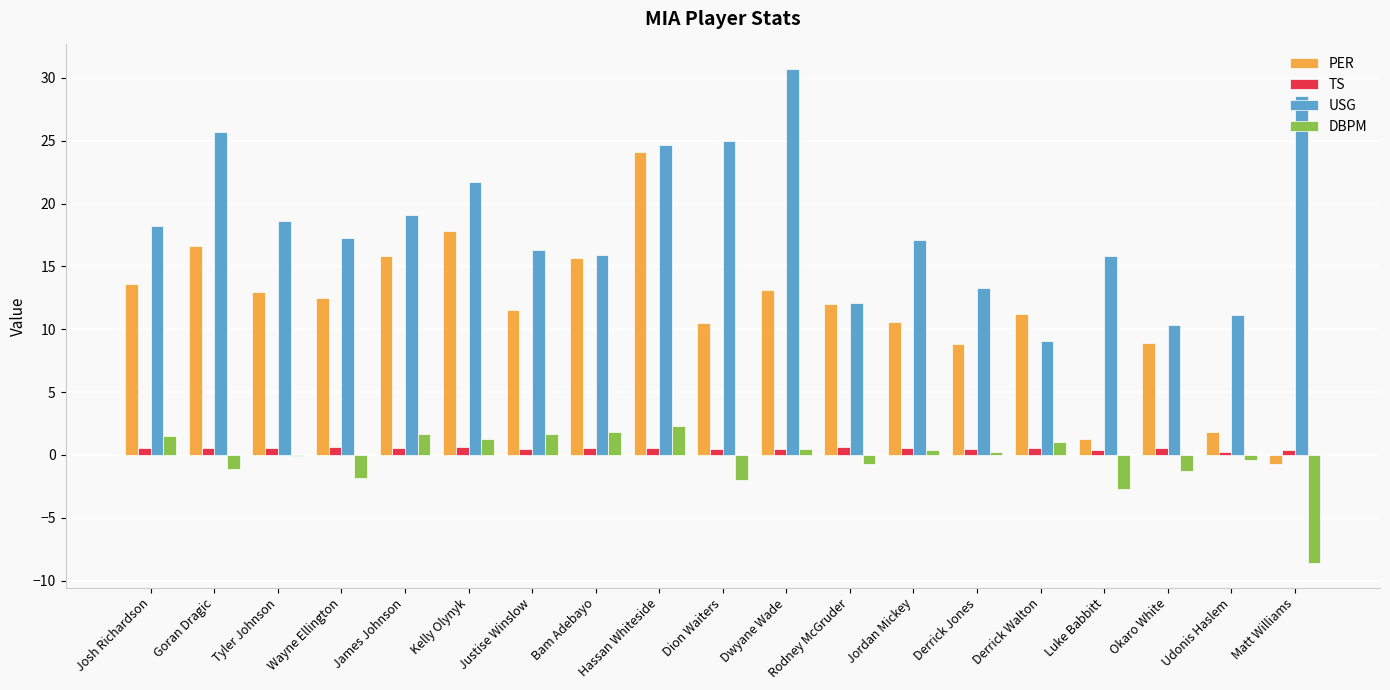

Which series has the widest spread of values?

PER